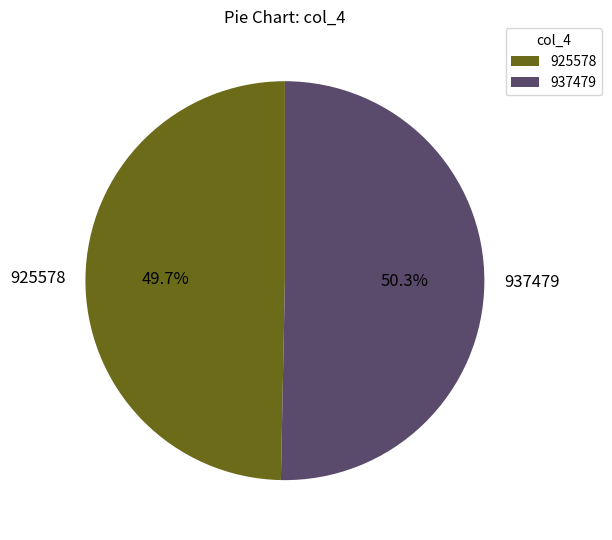

To the nearest percent, what is the difference between the 937479 and 925578 slice percentages?

1%